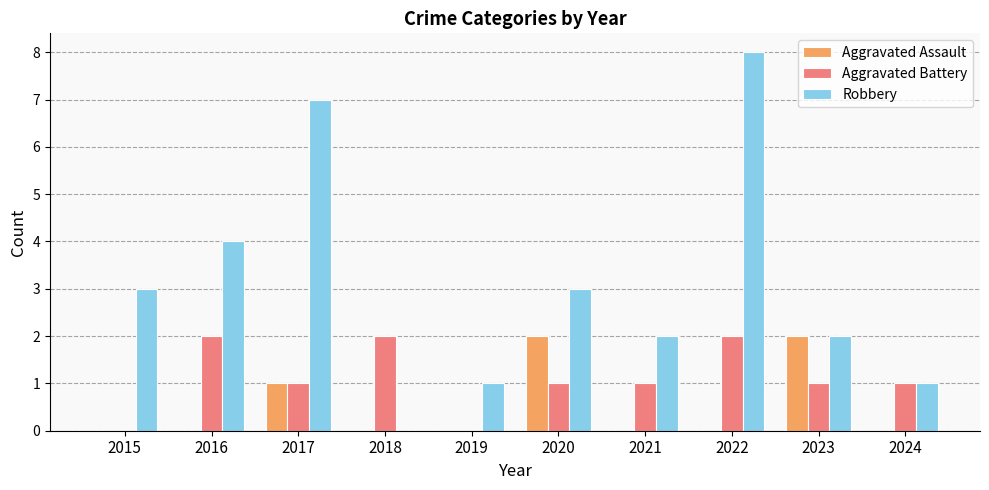

Between 2018 and 2020, which series saw the biggest shift?

Robbery